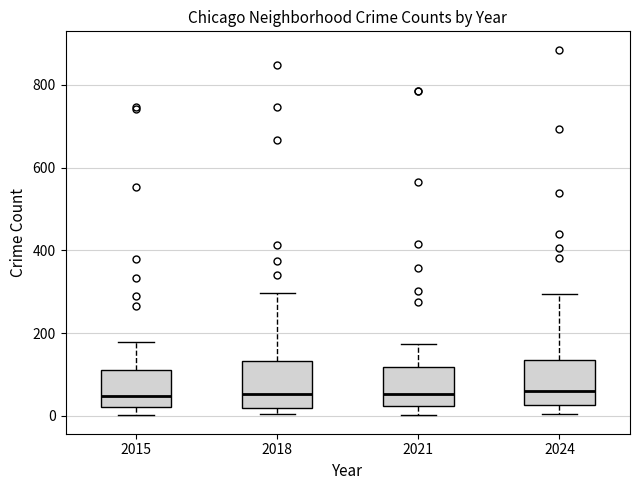

Where is the lower edge of the box at x = 2018 on the y-axis? The values are not printed on the chart, so give them approximately, as read against the axis.

20